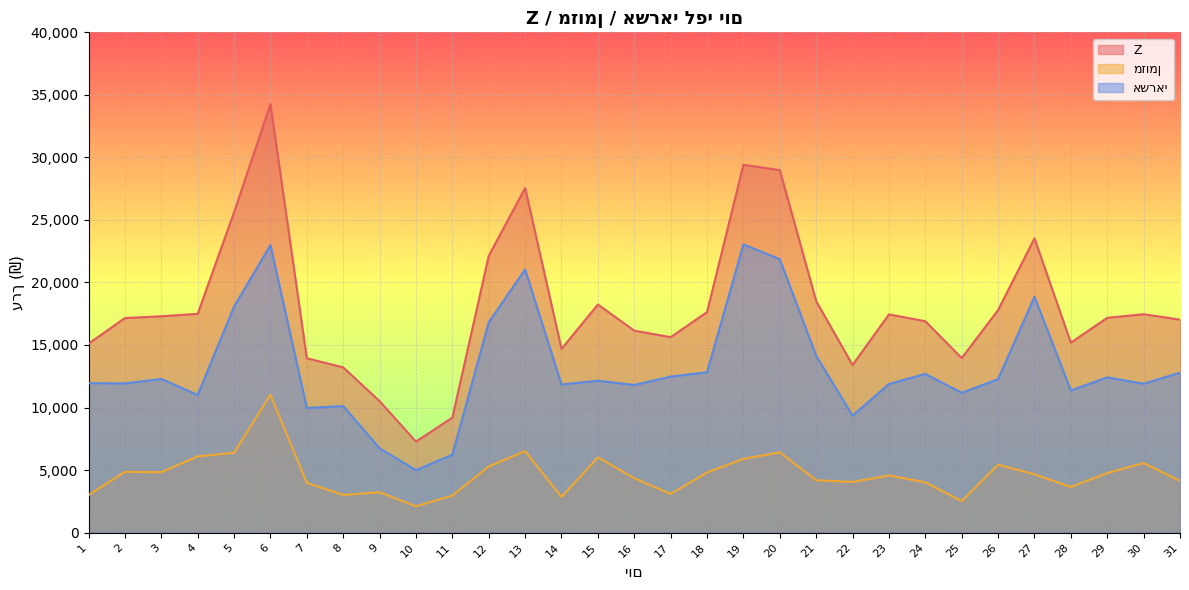

List the series in order of their overall mean, lowest first.

מזומן, אשראי, Z